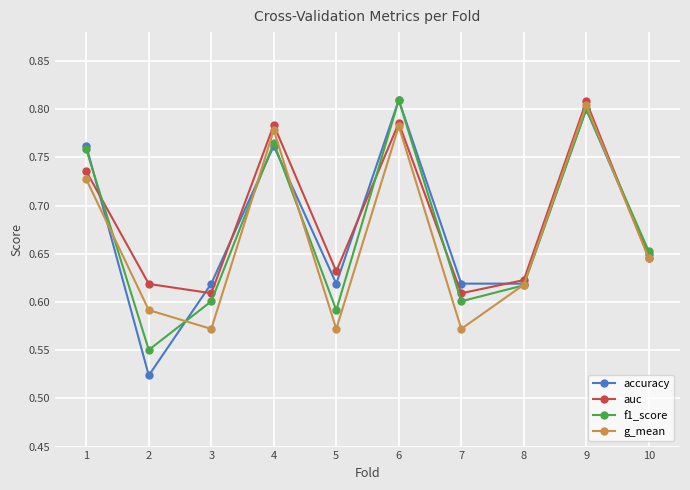

In auc, how many points are lower than both neighbors (excluding endpoints)?

3